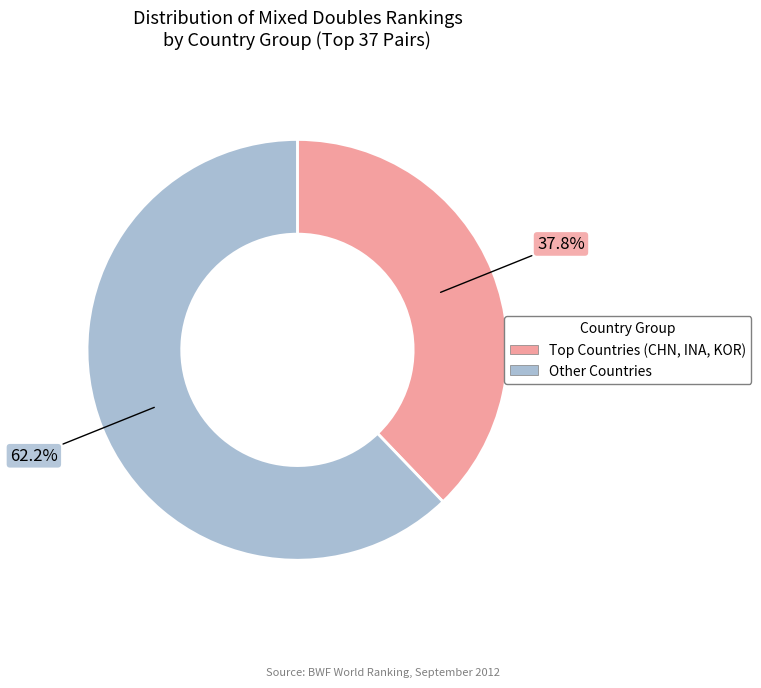

Rank the categories by value from lowest to highest.

Top Countries (CHN, INA, KOR), Other Countries